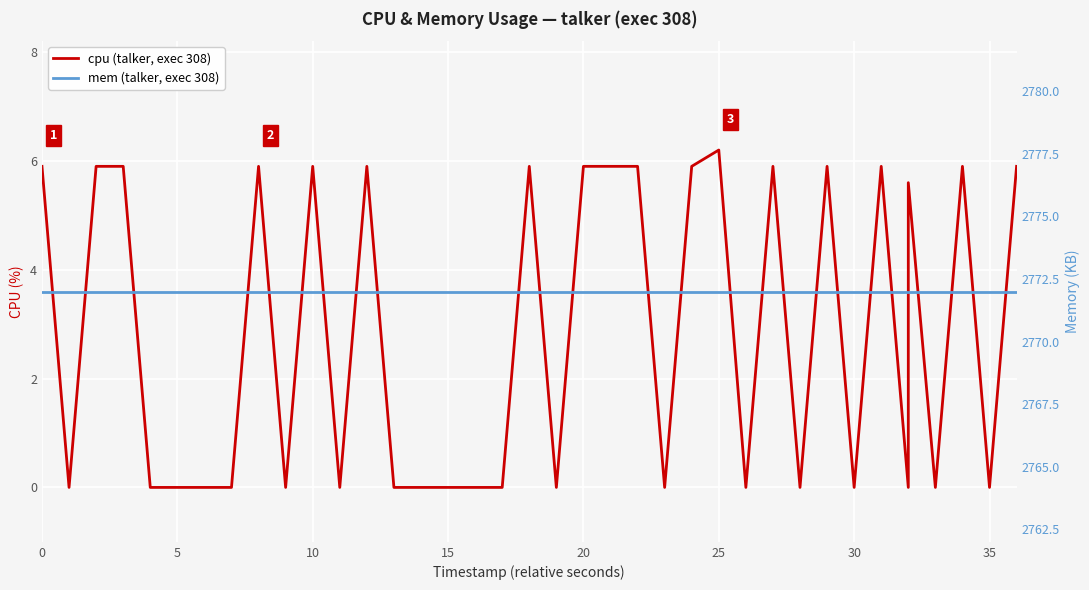

What is the total value across all series at 20?

2777.9